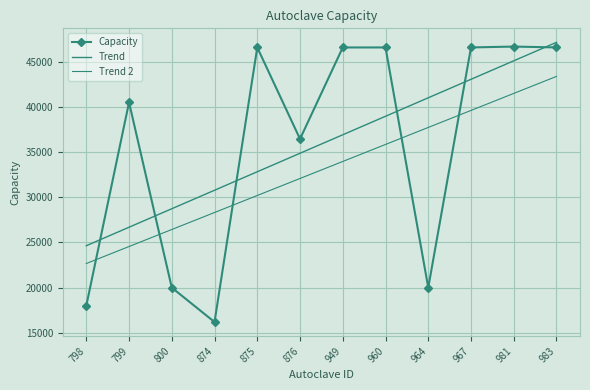

What is the value of the Capacity point at the 4th from the left?

16200.0